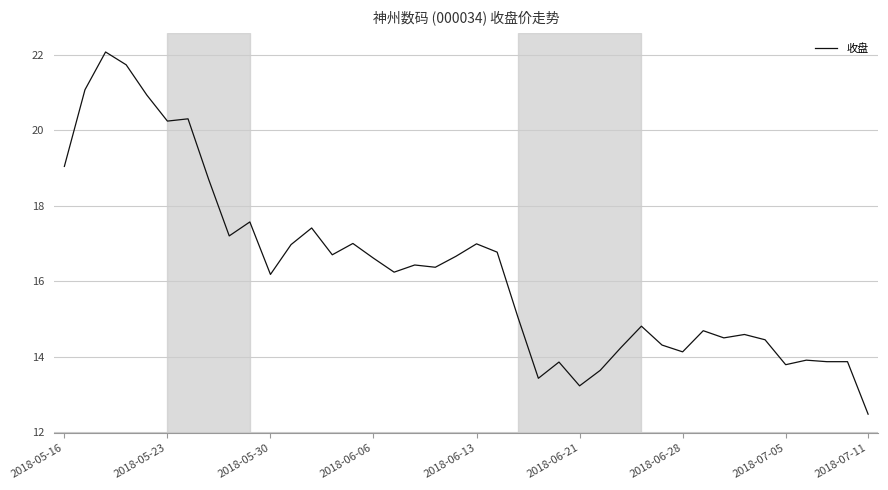

What is the maximum value shown in the chart?

22.1